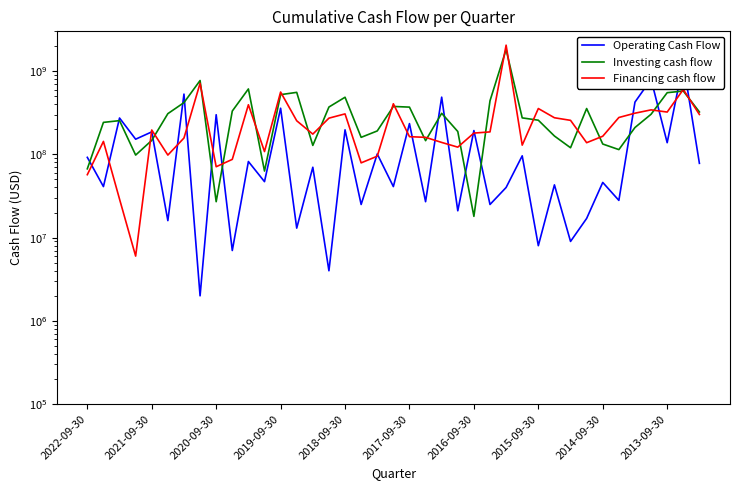

How many values in the Financing cash flow series are below 180000000?

19